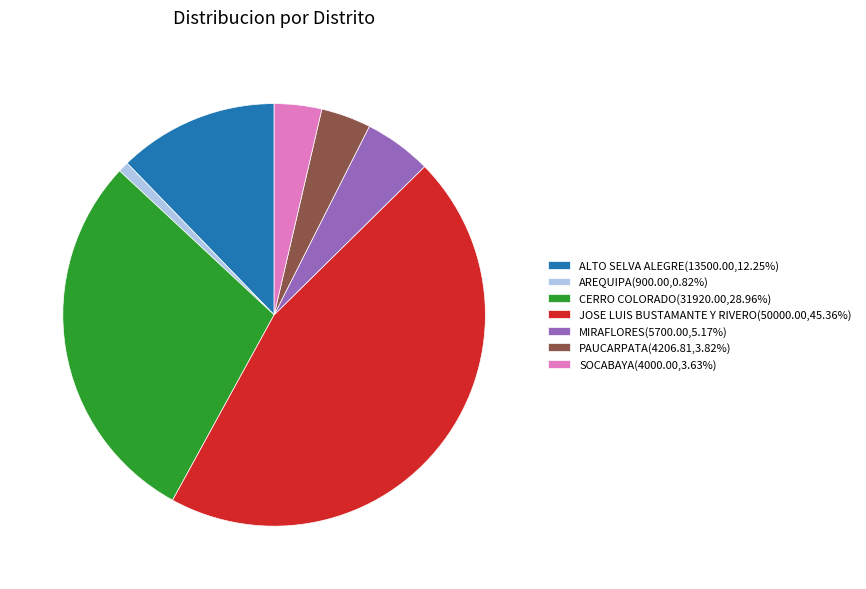

How many segments does this pie chart have?

7